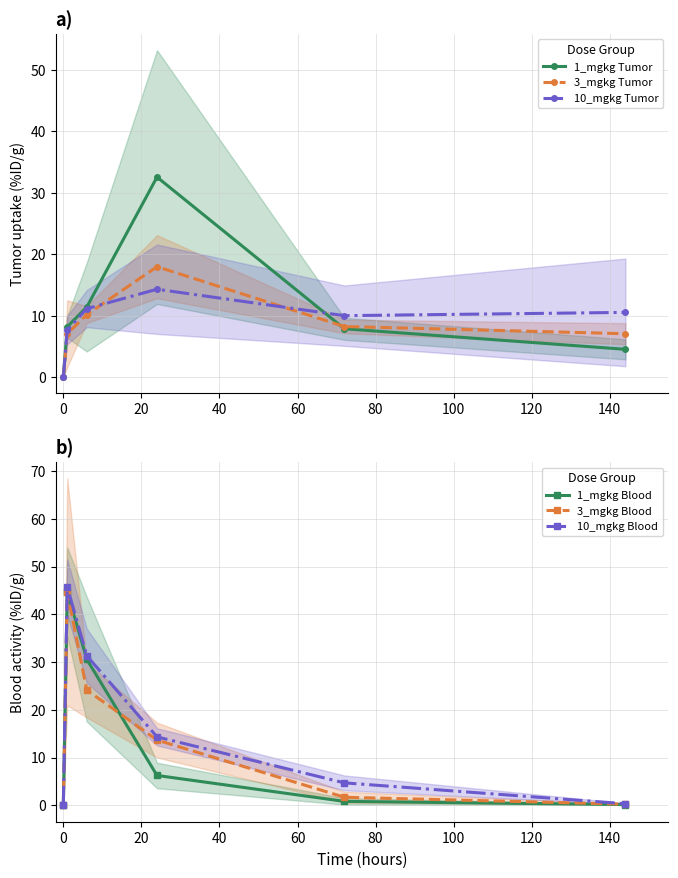

Reading left to right, transcribe all the data shown in this chart.

1_mgkg Tumor: 0.0	8.2	11.4	32.6	7.9	4.5
3_mgkg Tumor: 0.0	7.1	10.2	18.0	8.2	7.1
10_mgkg Tumor: 0.0	7.6	11.1	14.3	10.0	10.5
1_mgkg Blood: 0.0	44.7	30.6	6.3	0.8	0.2
3_mgkg Blood: 0.0	44.7	24.2	13.7	1.7	0.3
10_mgkg Blood: 0.0	45.8	31.3	14.3	4.7	0.3